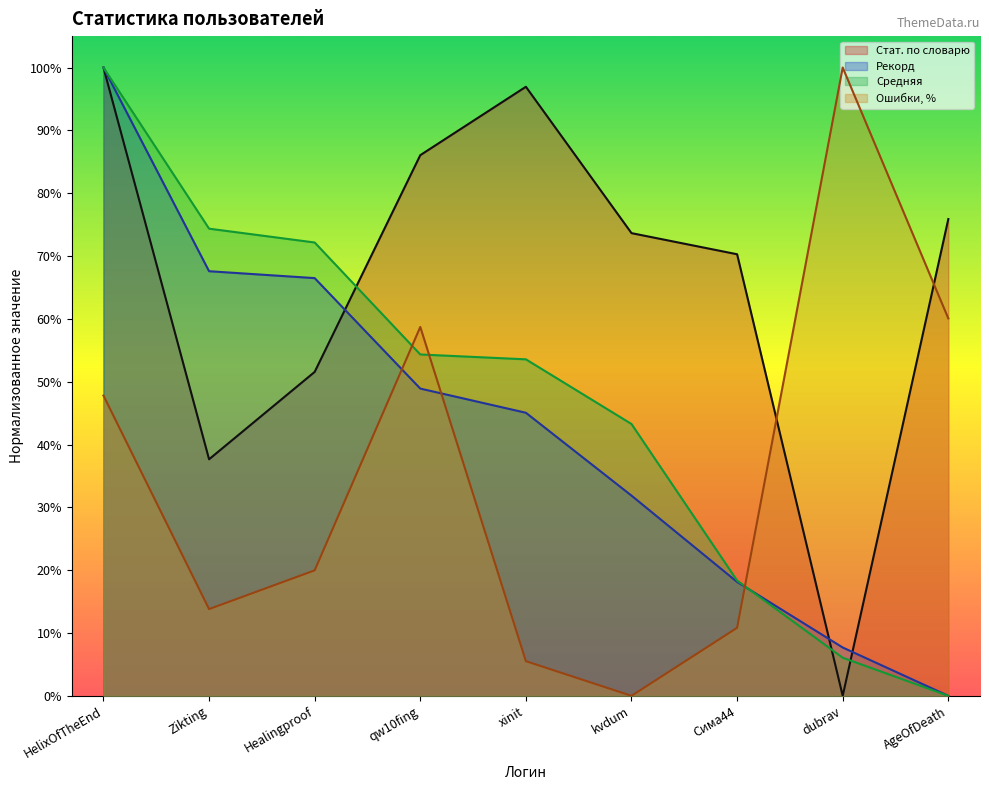

Which series changed the most between HelixOfTheEnd and Healingproof?

Стат. по словарю